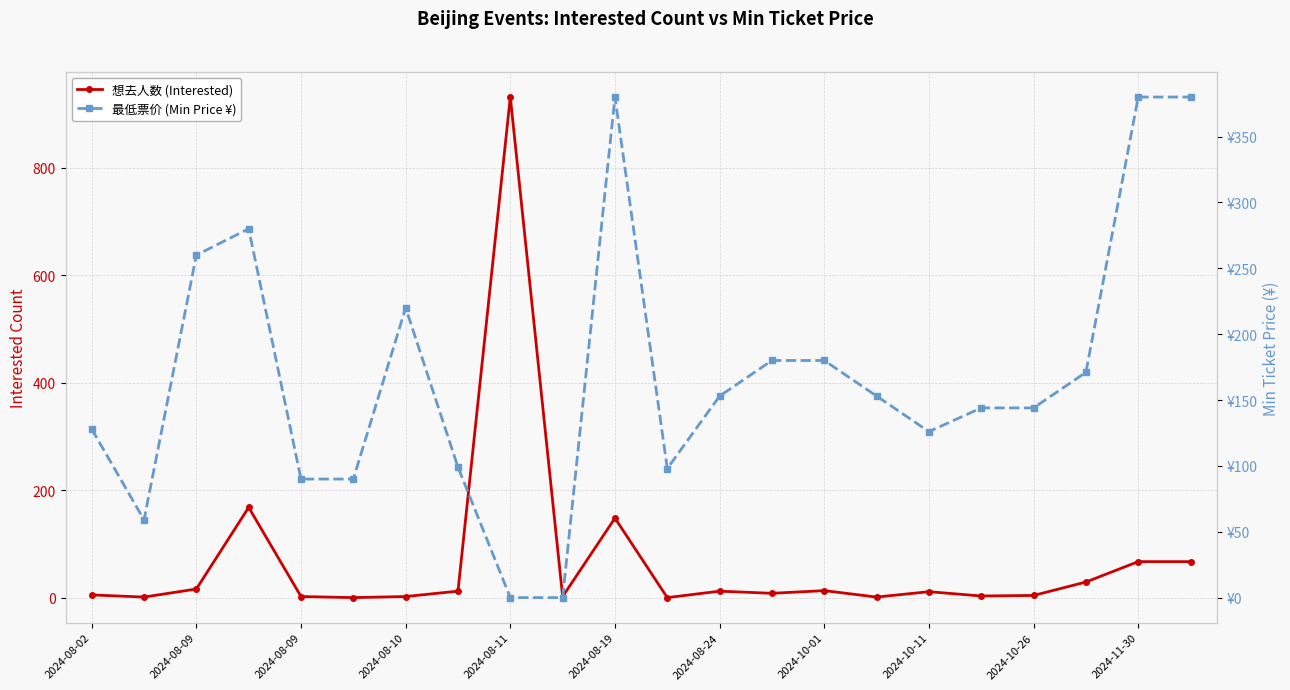

What are all the series names shown in the legend?

想去人数 (Interested), 最低票价 (Min Price ¥)